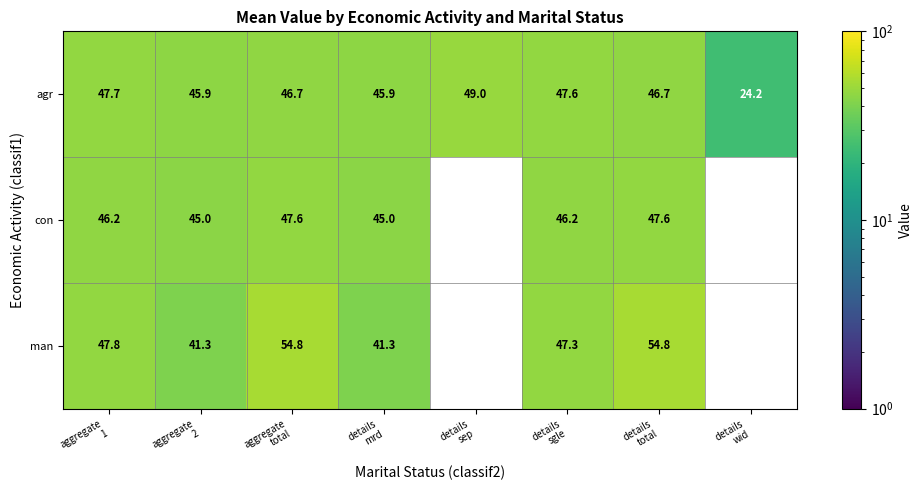

Which series changed the most between details mrd and details sep?

agr